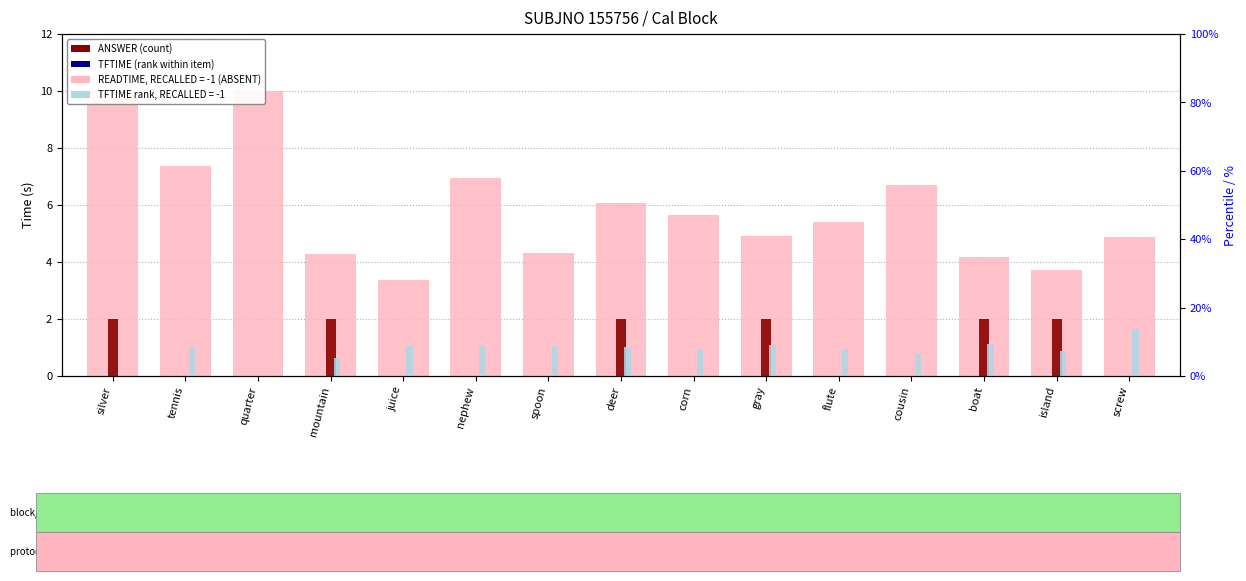

How many data points in TFTIME (rank) are less than 1?

7